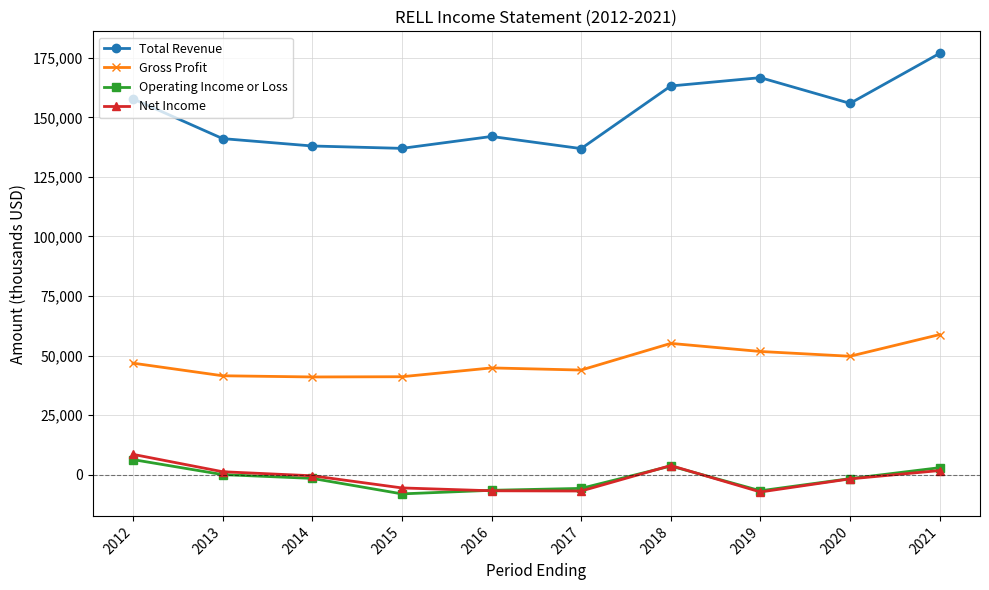

True or false: Total Revenue and Net Income intersect in this chart.

False